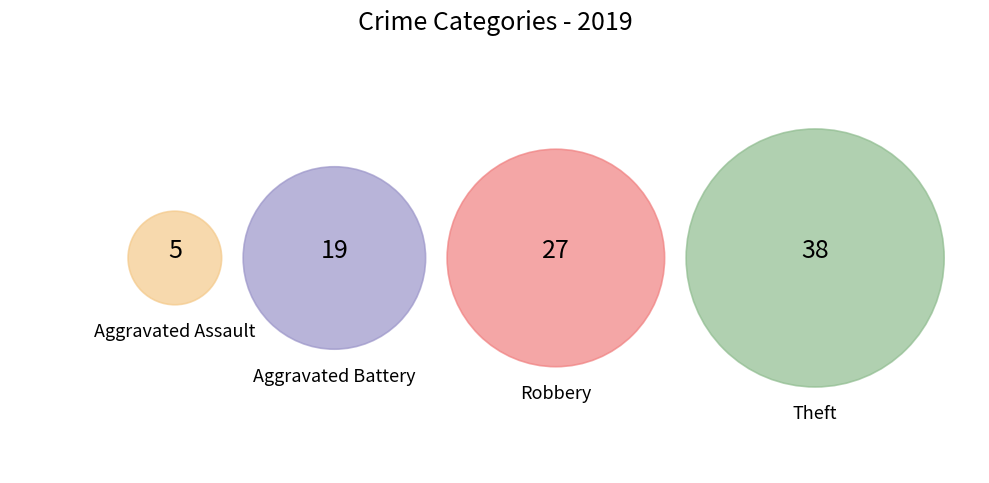

To the nearest percent, what percentage of the pie is Theft?

43%